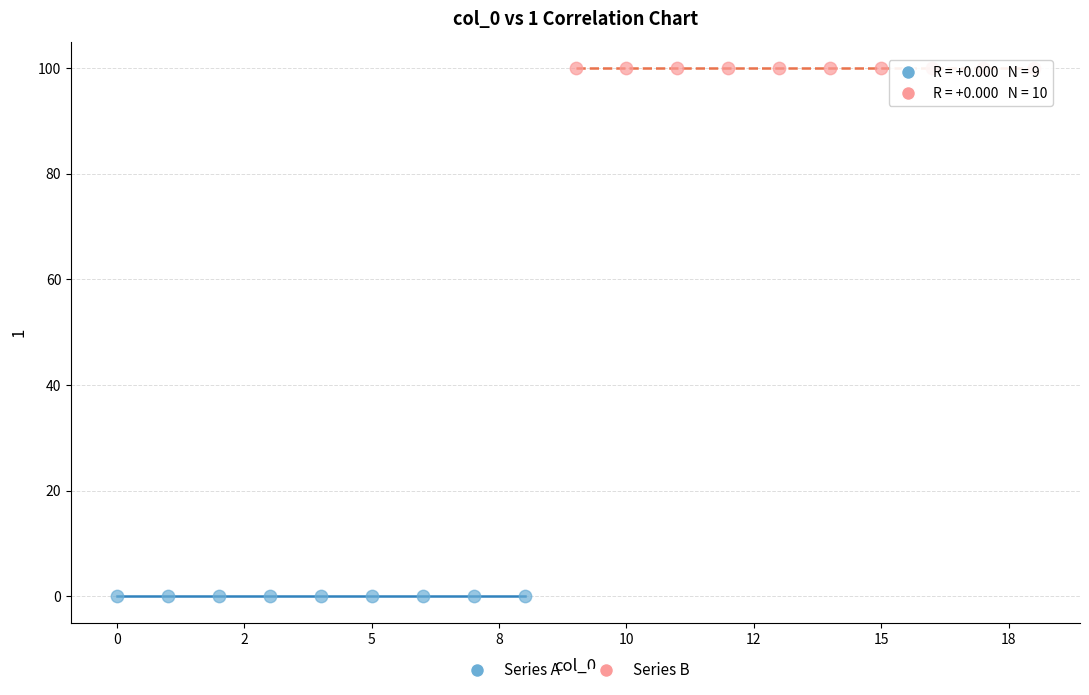

Which series contains the lowest Y value?

Series A